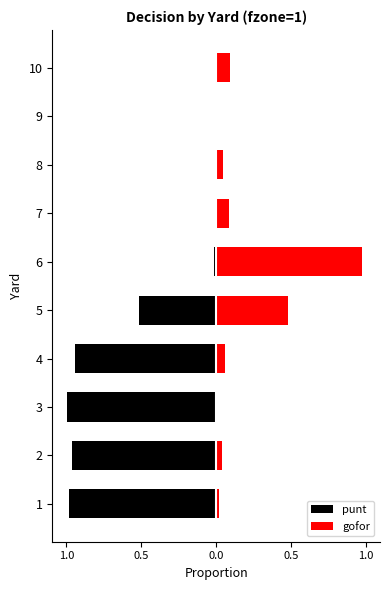

Rank the series by their average value, from lowest to highest.

punt, gofor